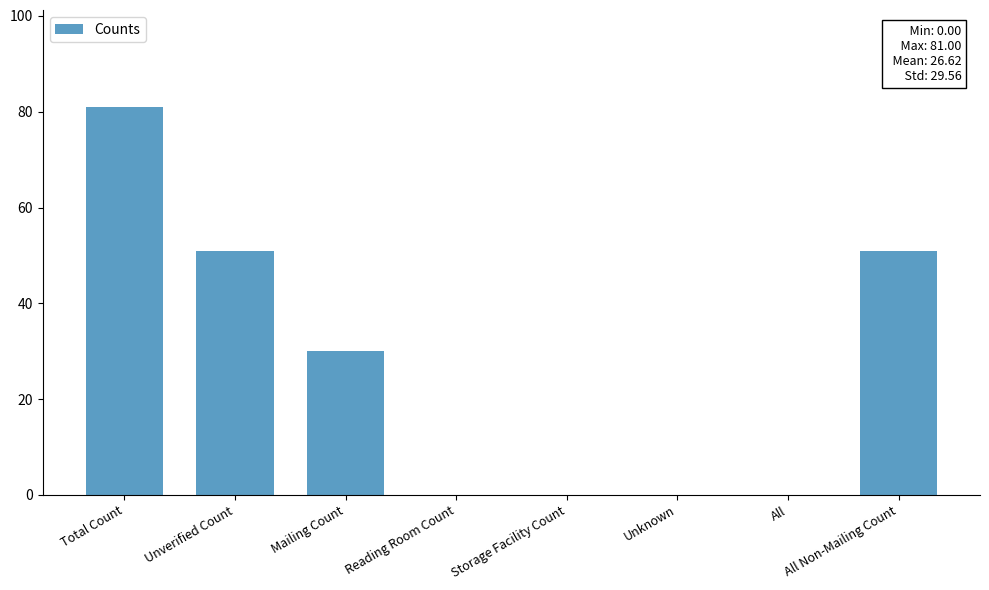

Are the bars grouped side by side (vs. stacked)?

No